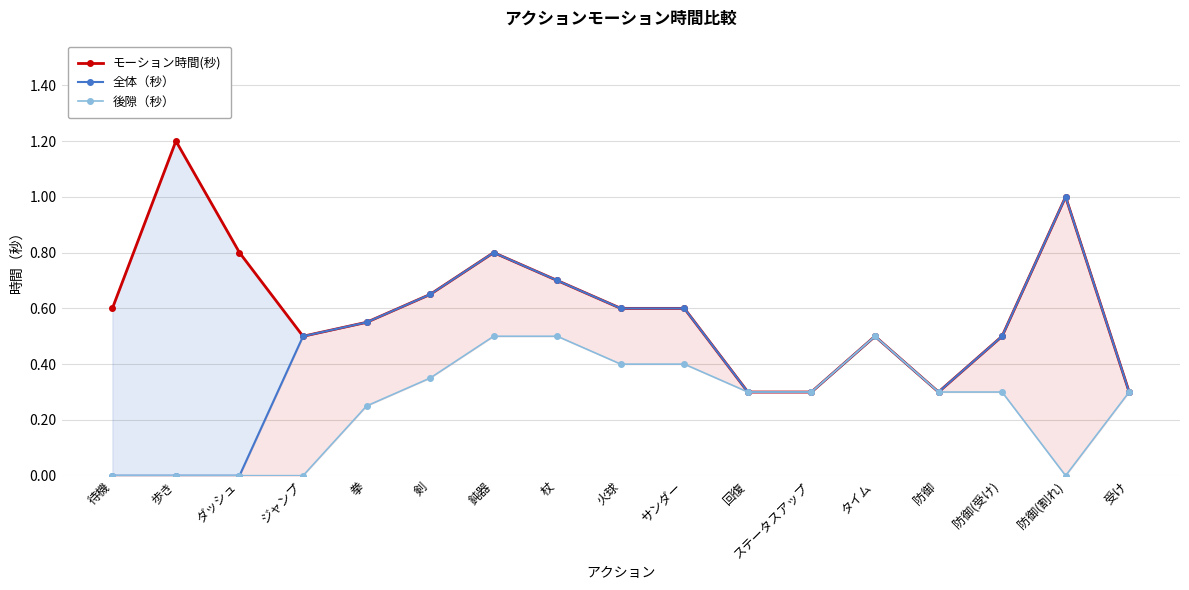

How many distinct data groups are displayed?

3